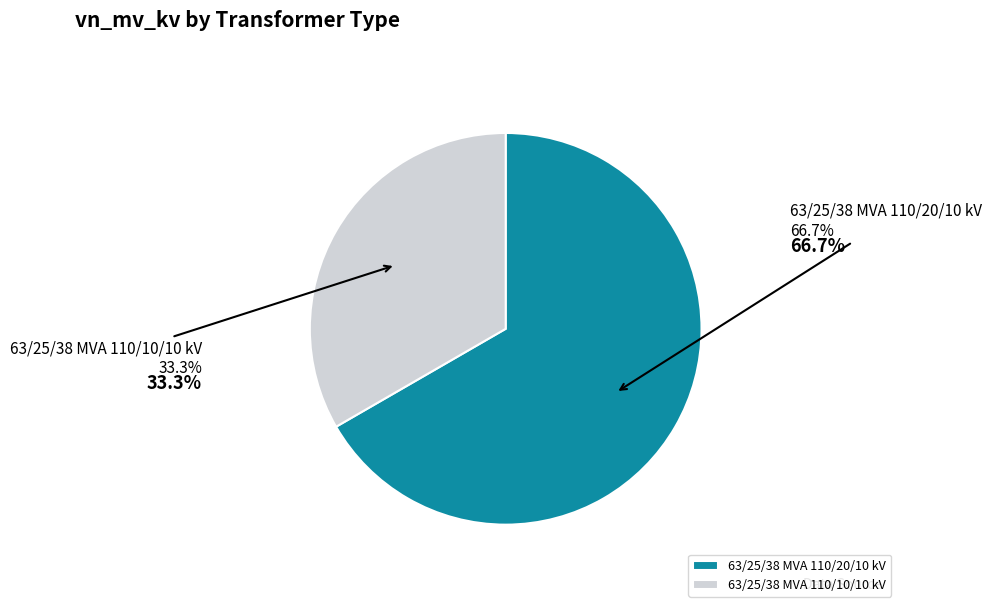

Count the number of slices in the pie.

2